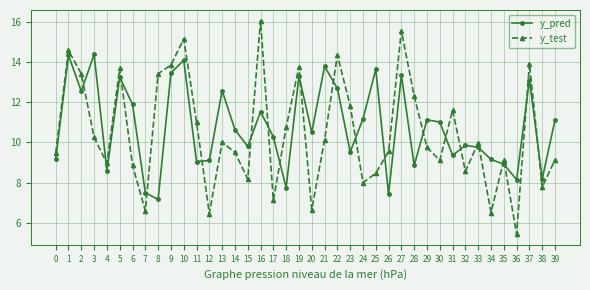

After their last crossing, which series has the higher values: y_pred or y_test?

y_pred